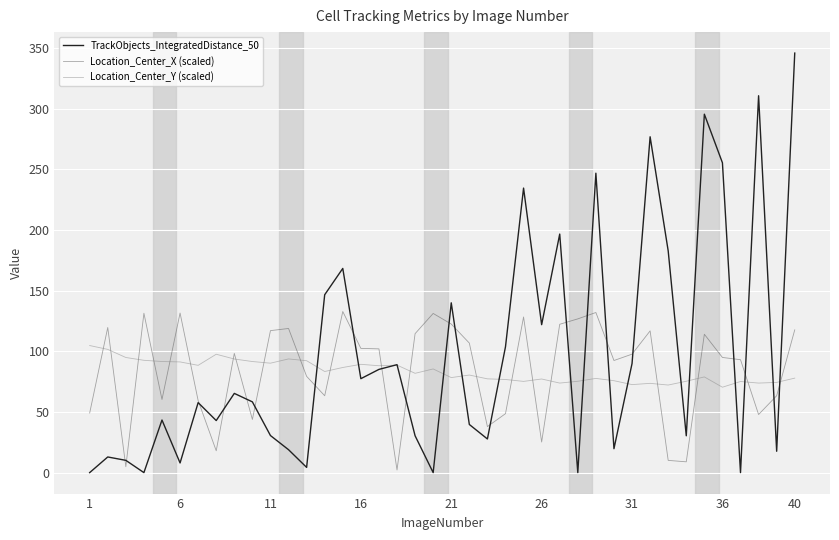

Which series has the widest spread of values?

TrackObjects_IntegratedDistance_50